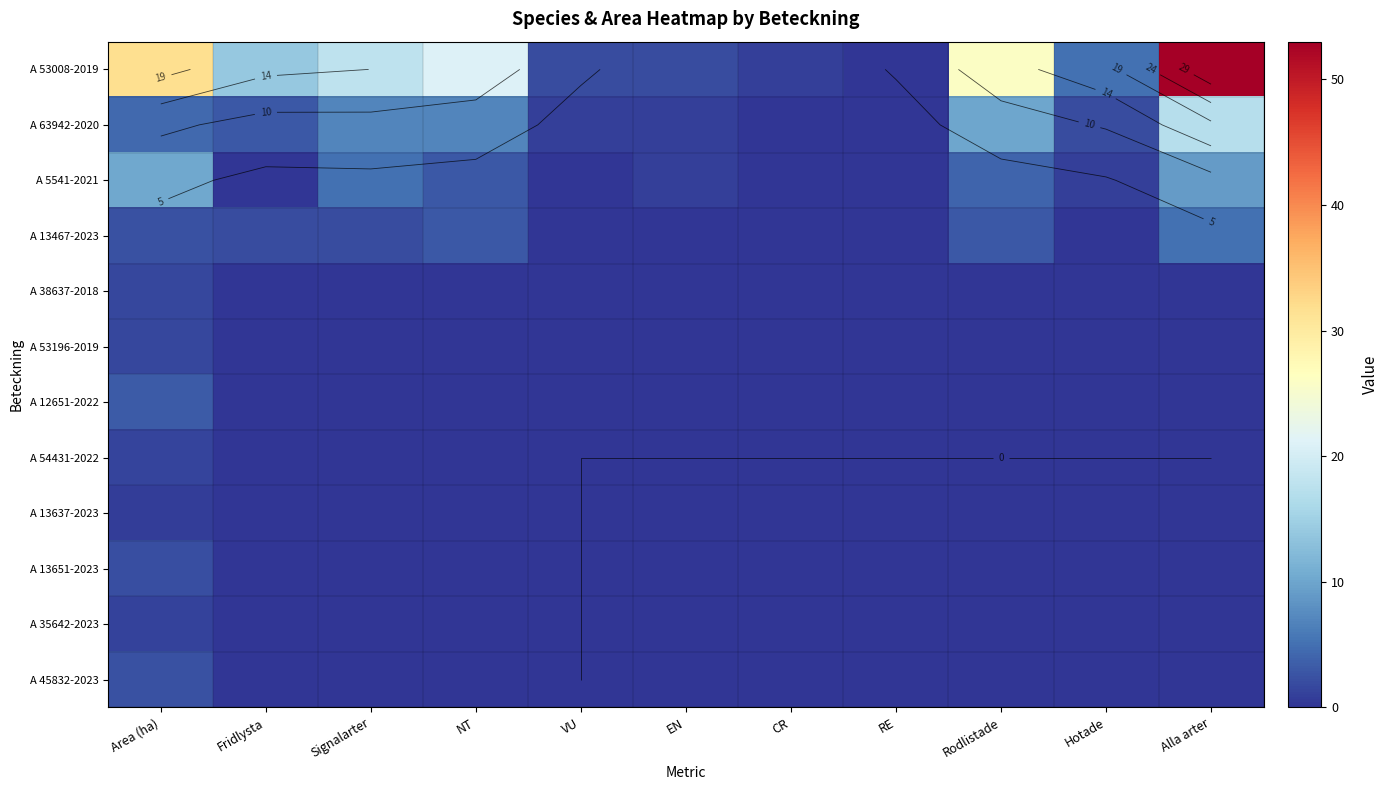

At which label does A 5541-2021 reach its peak?

Area (ha)